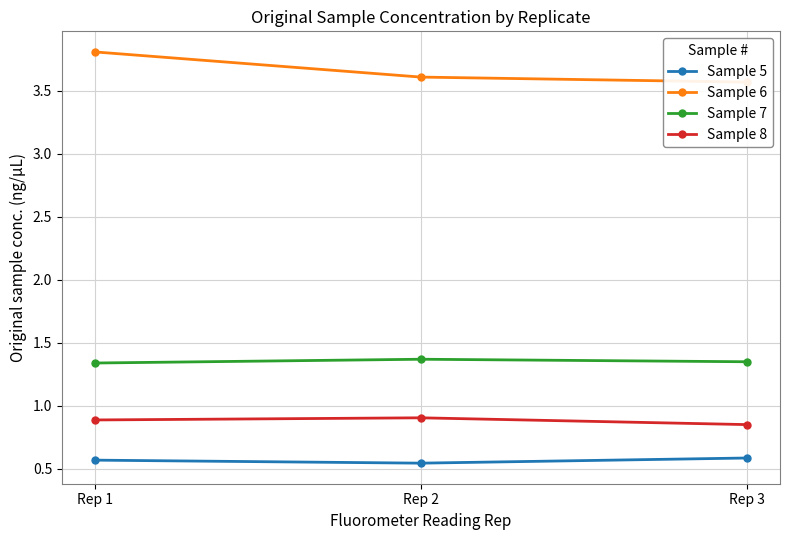

Reading left to right, list all the values displayed in this chart.

Sample 5: 0.6	0.5	0.6
Sample 6: 3.8	3.6	3.6
Sample 7: 1.3	1.4	1.4
Sample 8: 0.9	0.9	0.9